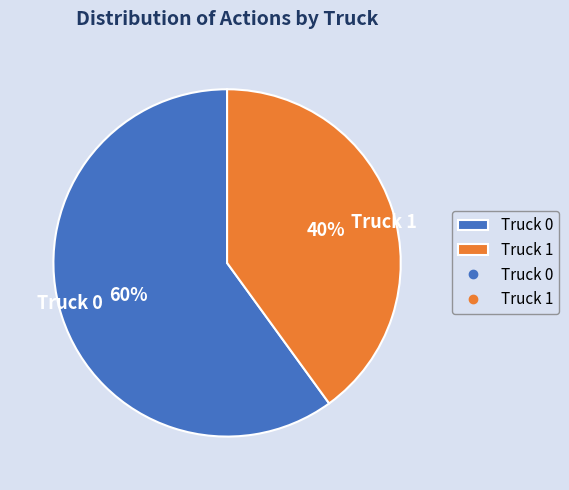

Do Truck 1 and Truck 0 together represent more than half of the pie?

Yes